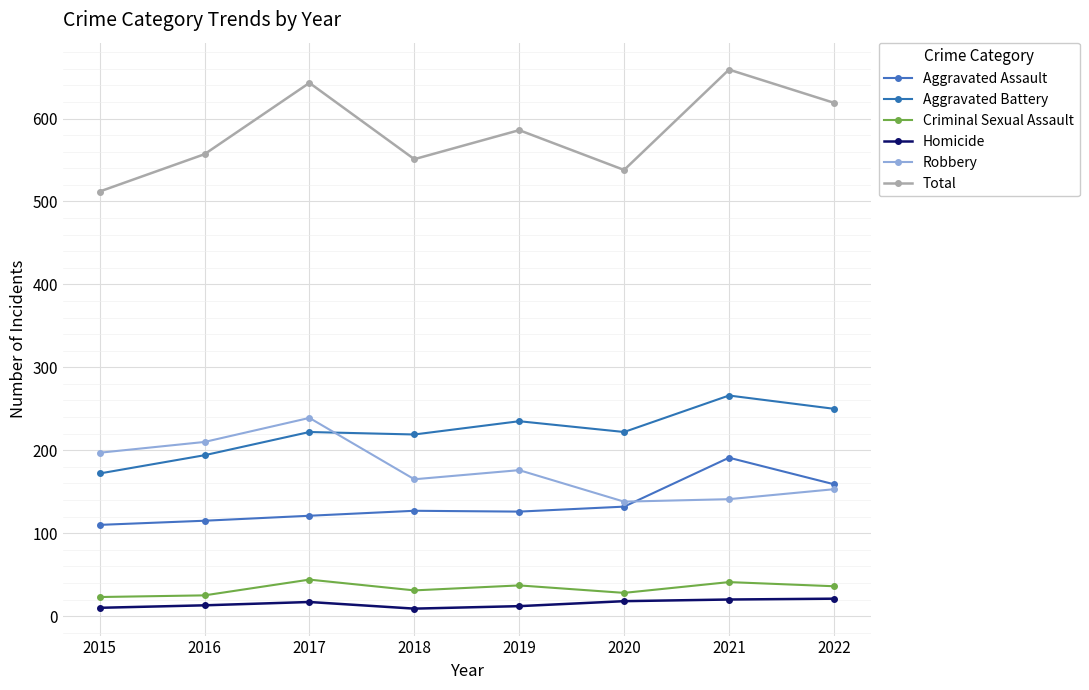

What value does the Aggravated Assault series have at 2016?

115